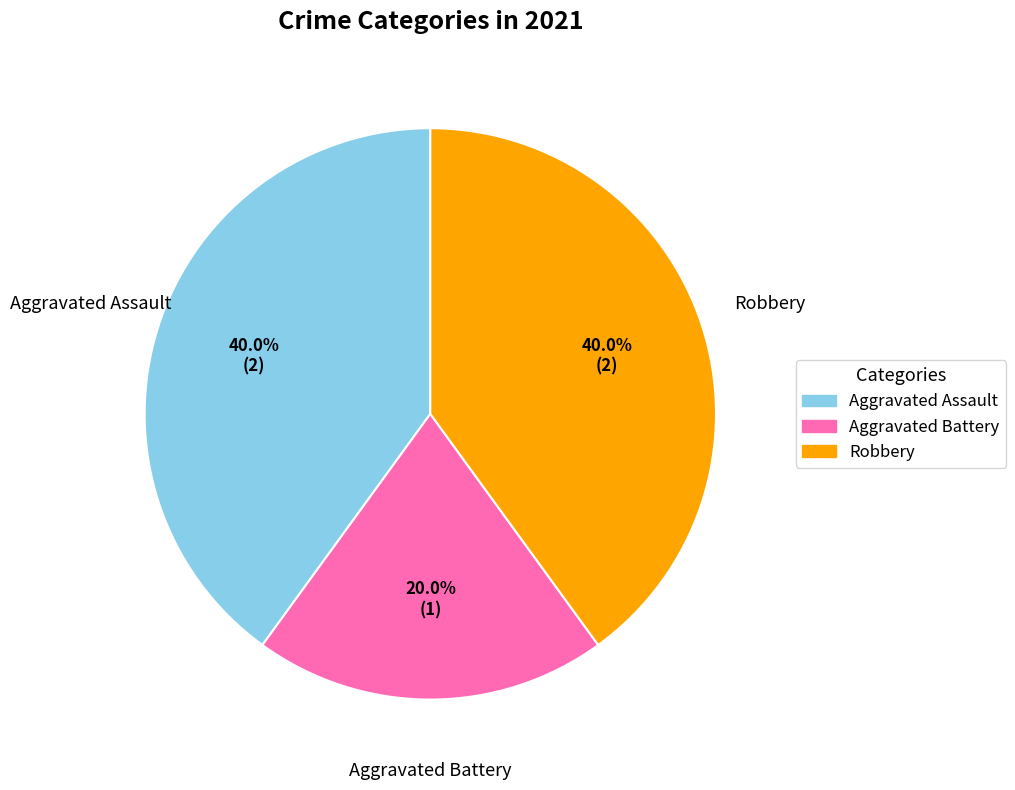

To the nearest percent, what portion does Aggravated Assault represent?

40%